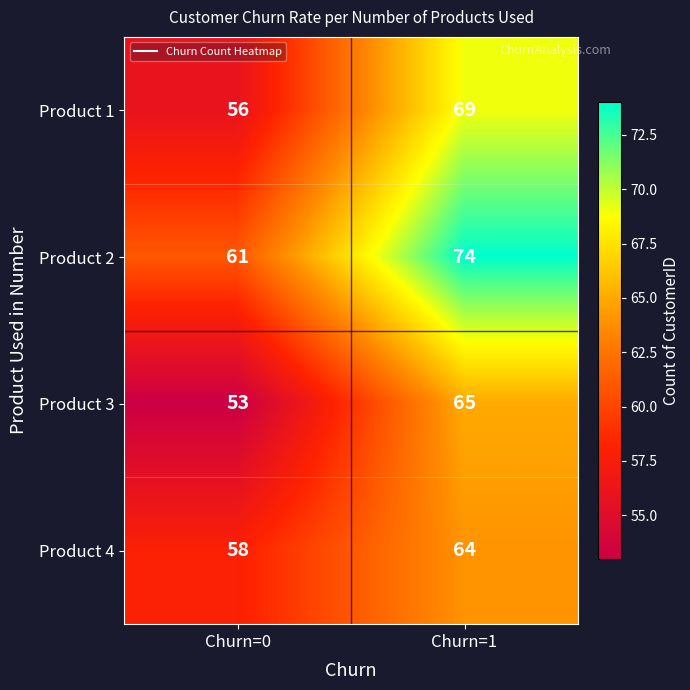

What is the difference between the maximum and minimum values in the Product 2 series?

13